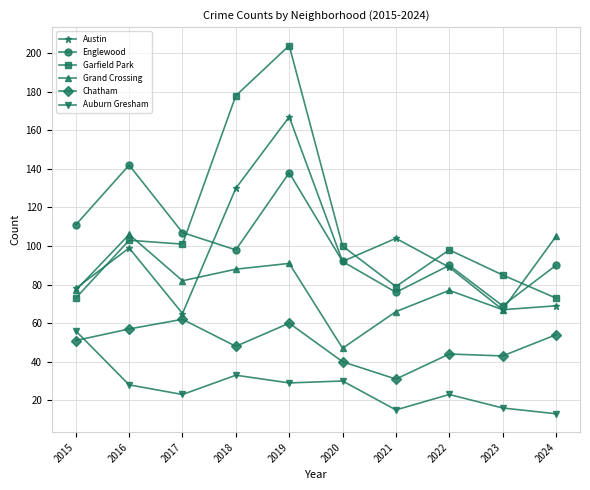

Where is Englewood nearest to the value 105?

2017